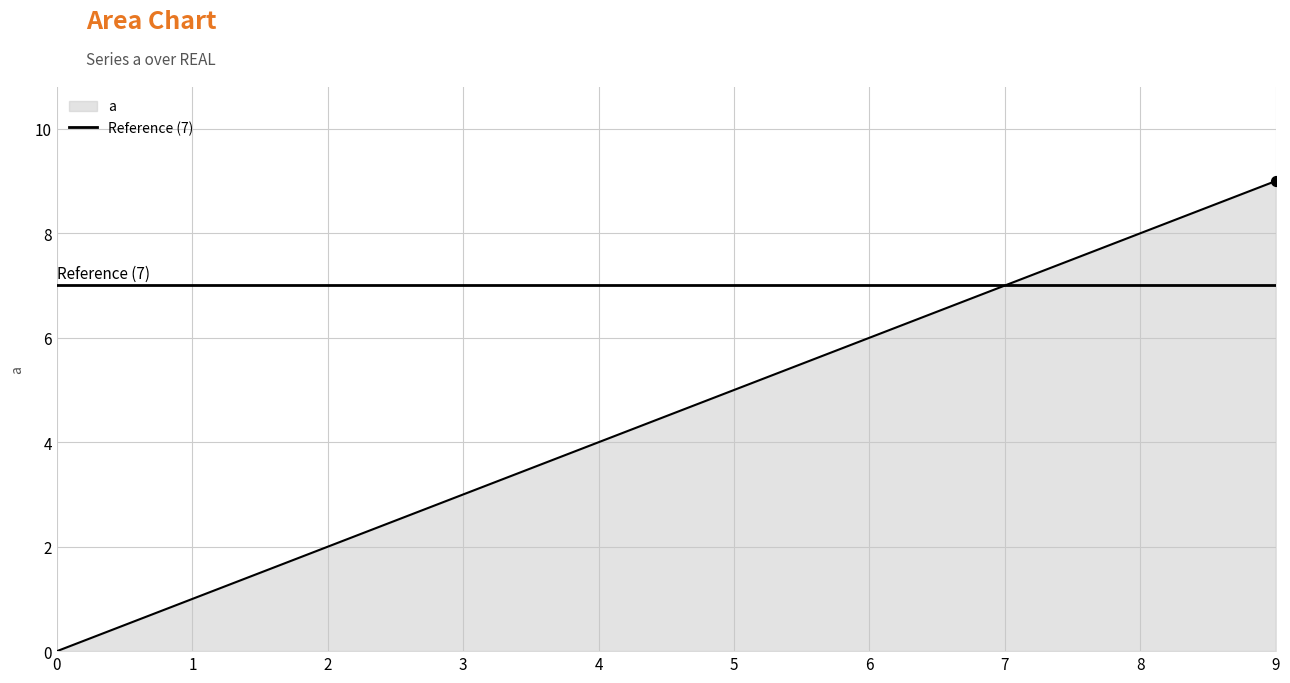

Between 1 and 5, which is larger?

5